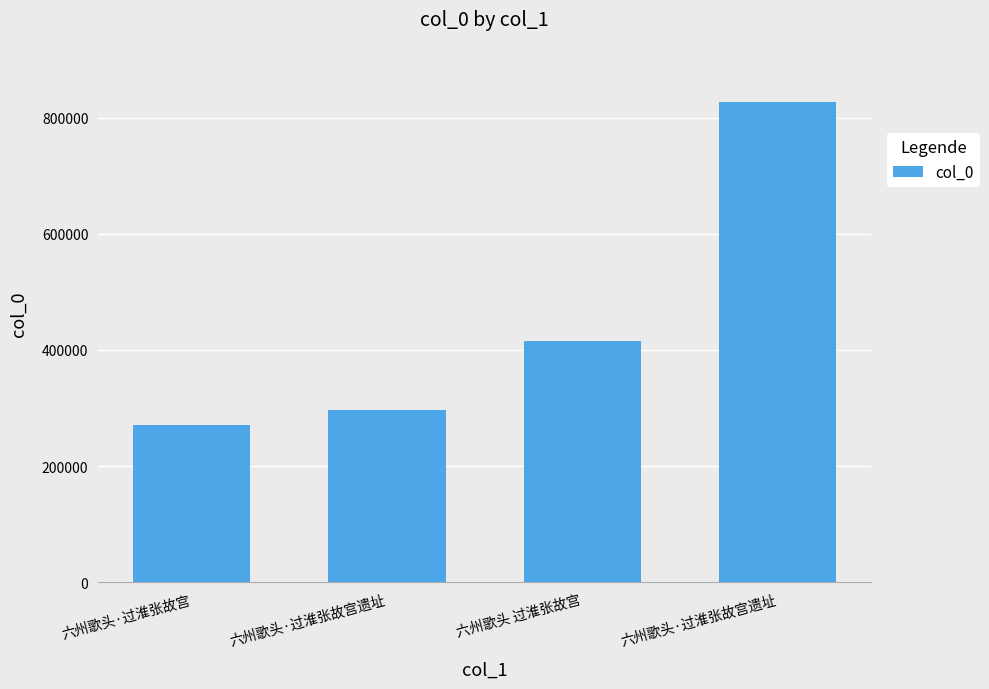

Count the number of data series in this chart.

1